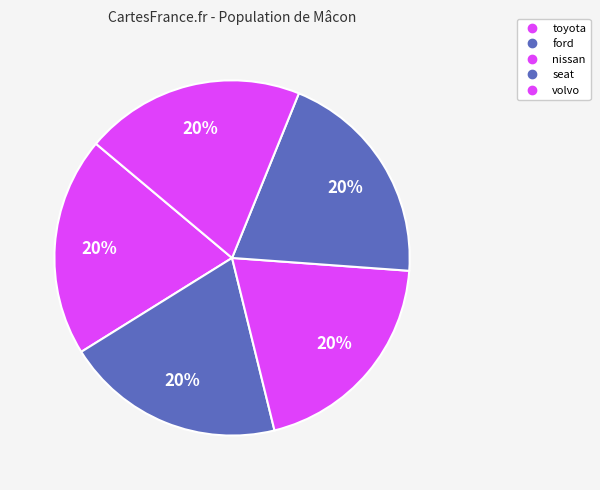

How many segments does this pie chart have?

5